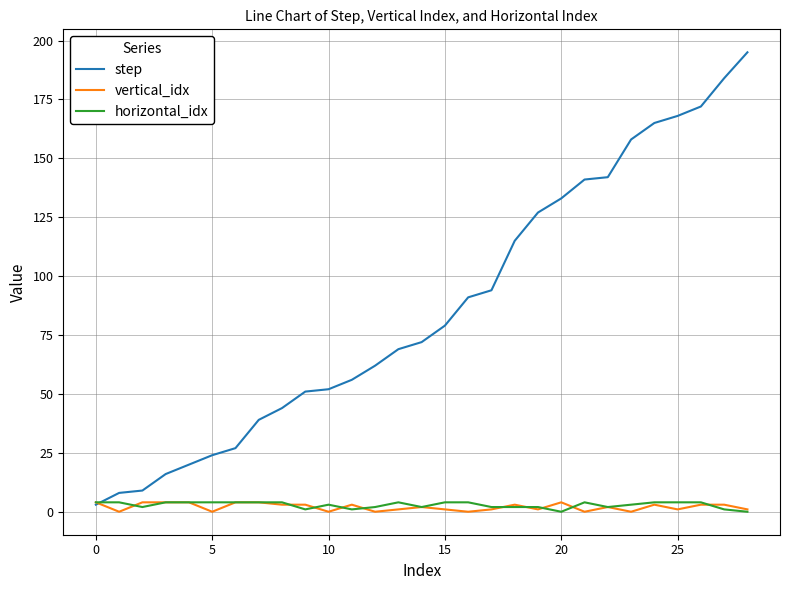

What is the difference between the second highest and second lowest values in the horizontal_idx series?

4